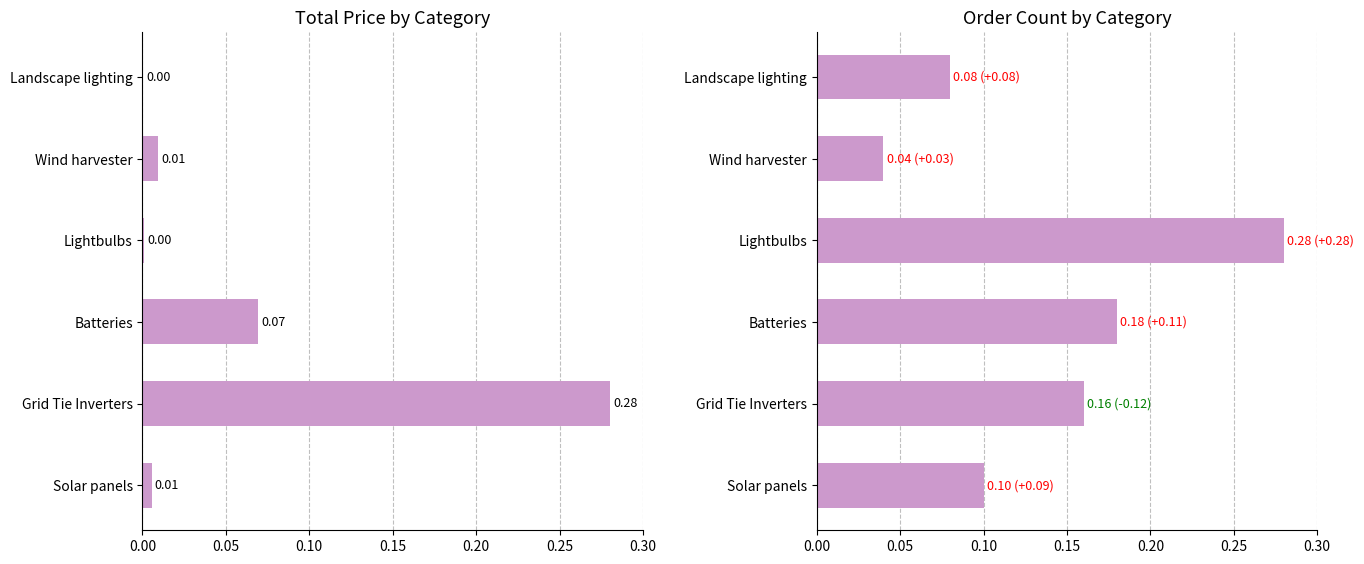

Which series changed the most between Grid Tie Inverters and Batteries?

Total Price